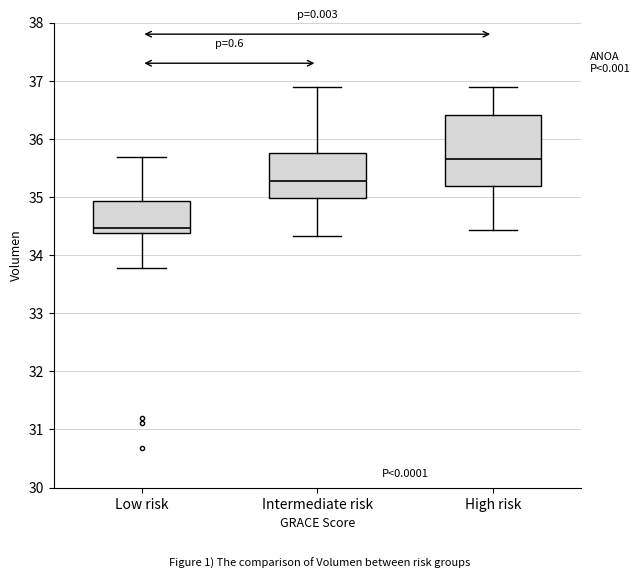

Comparing the boxes themselves (not the whiskers), which one is the tallest?

High risk